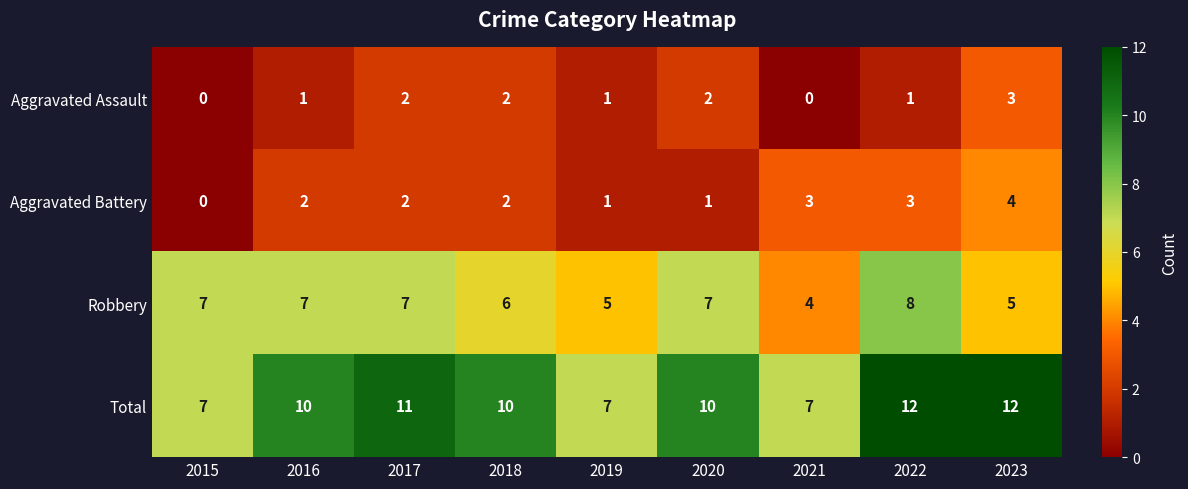

What is the total value across all series at 2023?

24